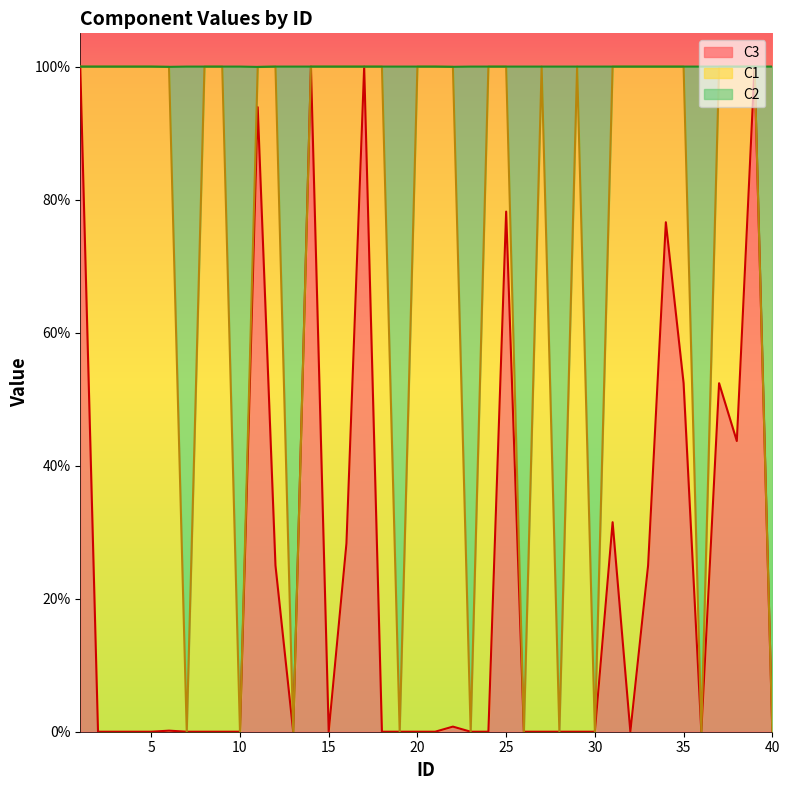

Between 2 and 27, which is larger?

2